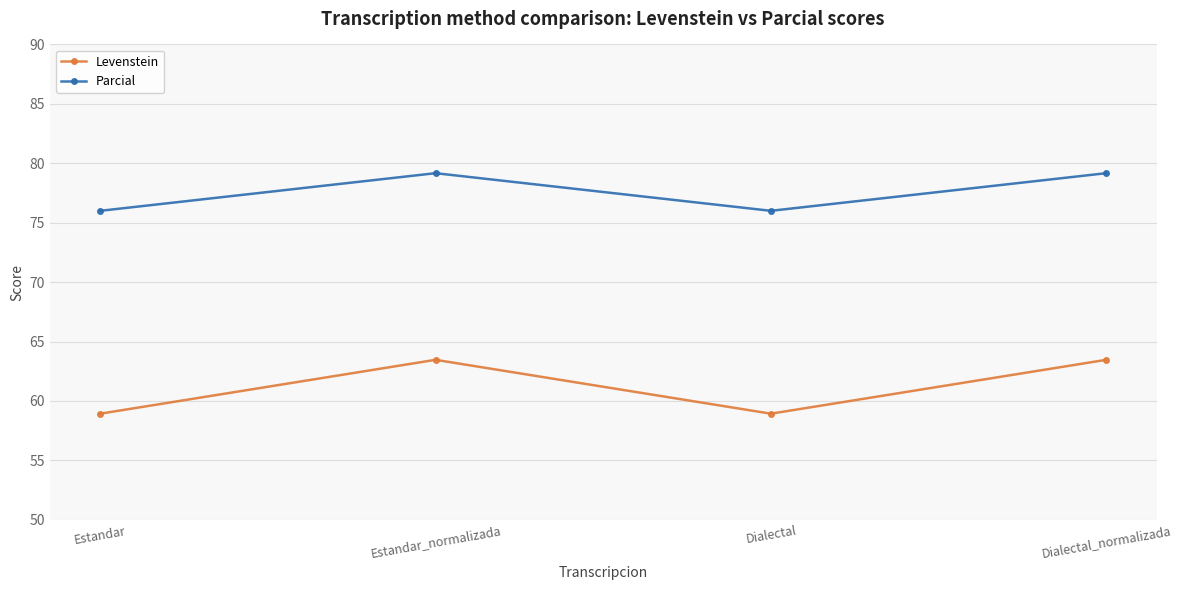

What are all the series names shown in the legend?

Levenstein, Parcial